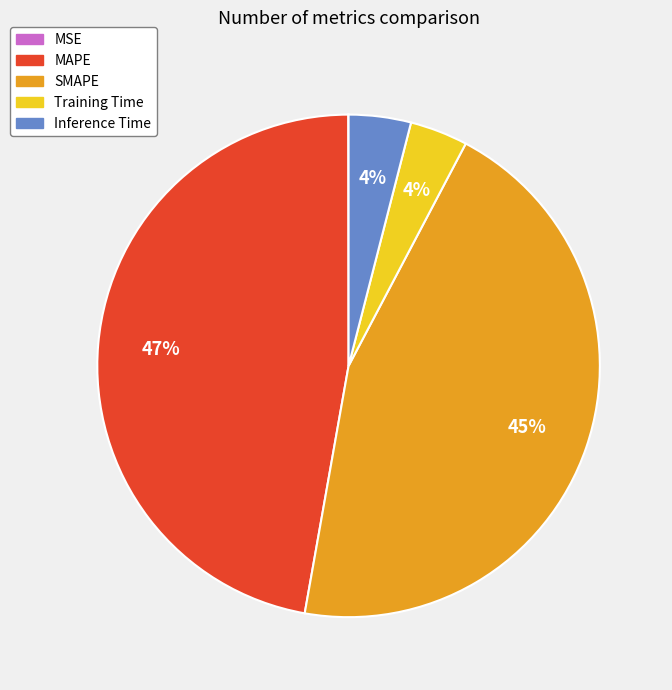

To the nearest percent, what is the average slice percentage?

20%